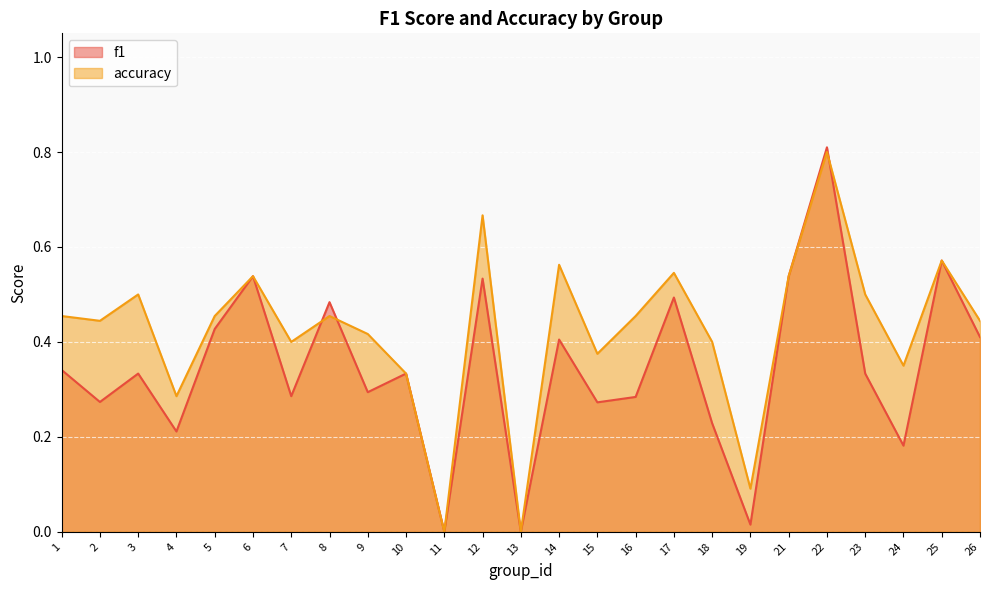

Rank the series by their maximum value, from lowest to highest.

accuracy, f1